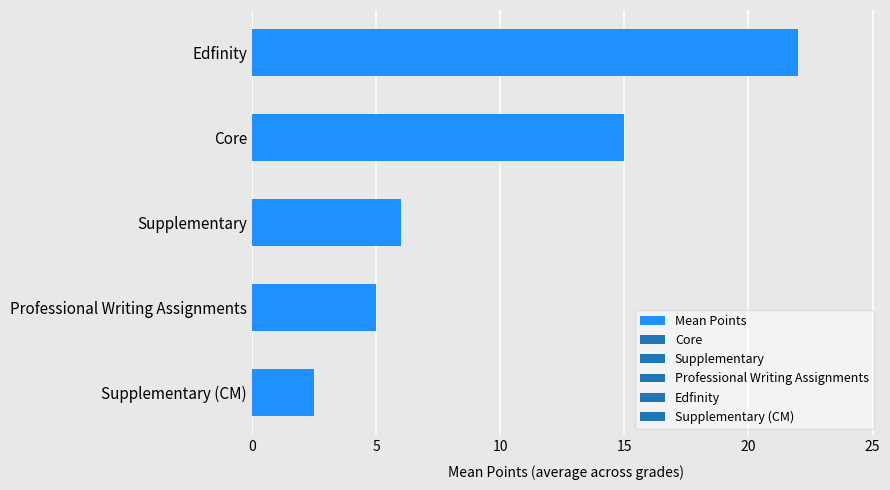

What is the change in value from Professional Writing Assignments to Edfinity?

+17.0